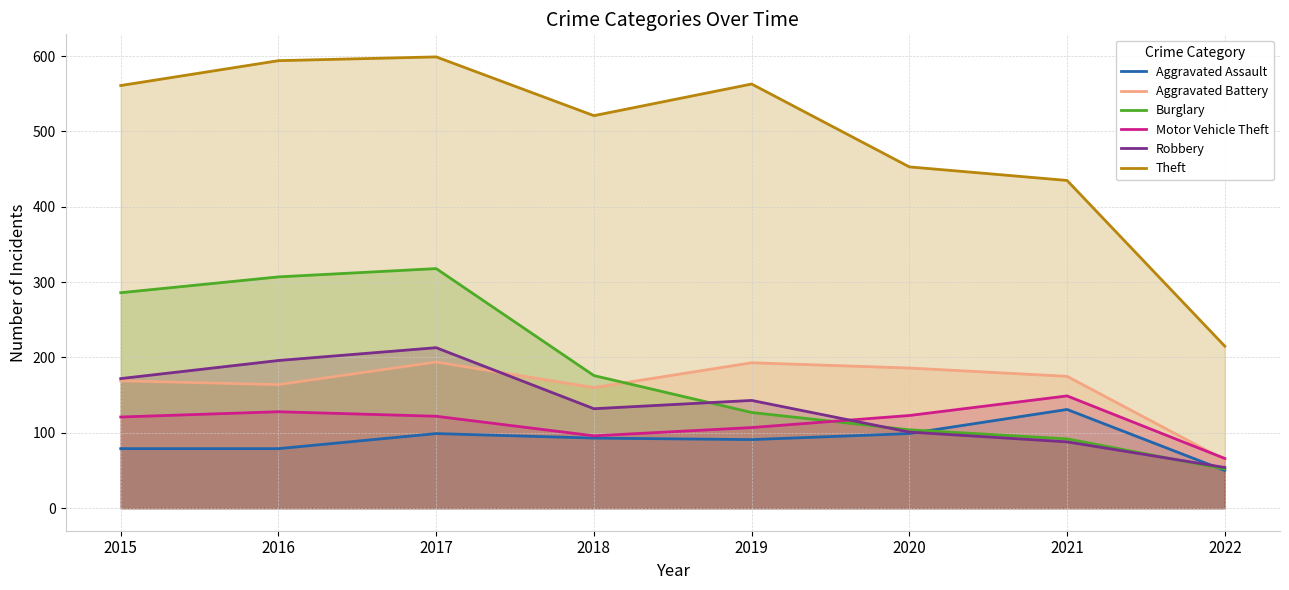

Where does the Aggravated Assault series first go above 93?

2017